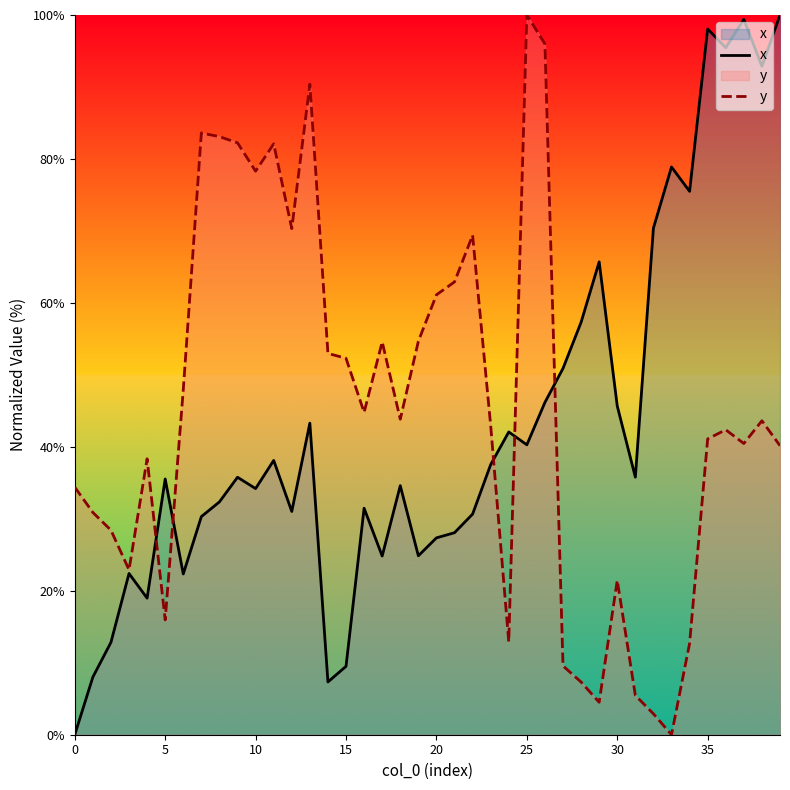

Which series has the widest spread of values?

x